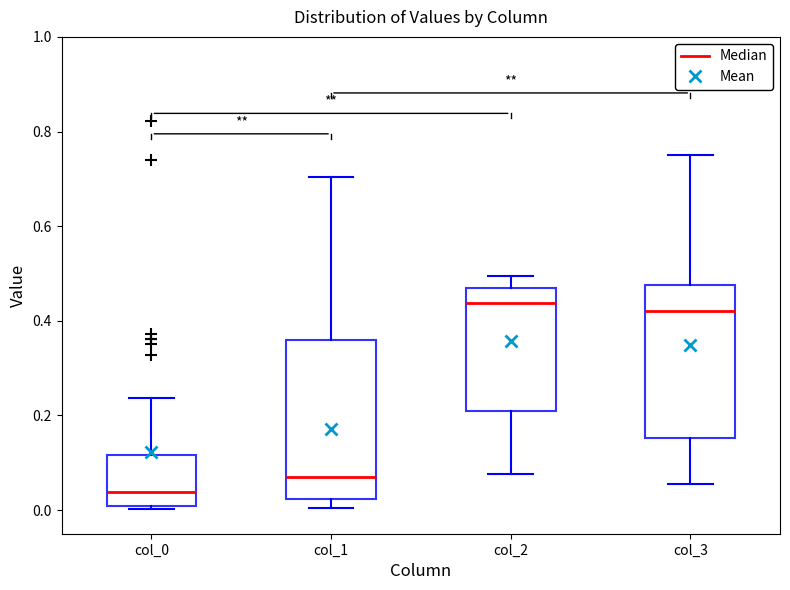

Reading left to right, read every box against the y-axis: the position of its median line, the range the box covers, and the ends of its whiskers. The values are not printed on the chart, so give them approximately, as read against the axis.

col_0: median 0.04, box 0.00 to 0.12, whiskers 0.00 (just below the box's lower edge) to 0.24
col_1: median 0.08, box 0.02 to 0.36, whiskers 0.00 to 0.70
col_2: median 0.44, box 0.20 to 0.48, whiskers 0.08 to 0.50
col_3: median 0.42, box 0.16 to 0.48, whiskers 0.06 to 0.76